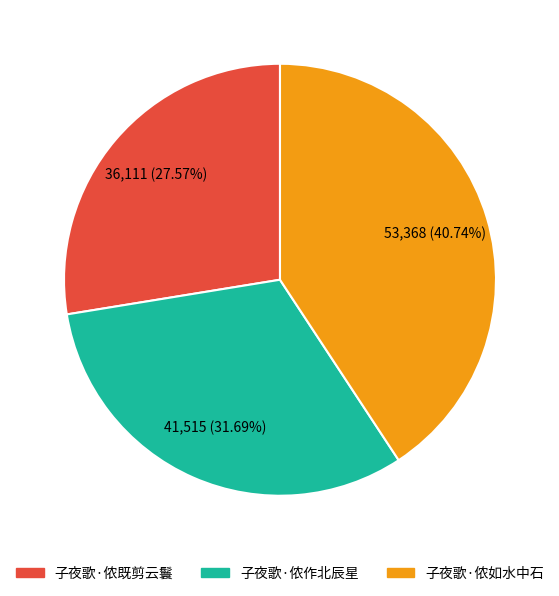

To the nearest percent, what percentage of the pie is 子夜歌·侬作北辰星?

32%